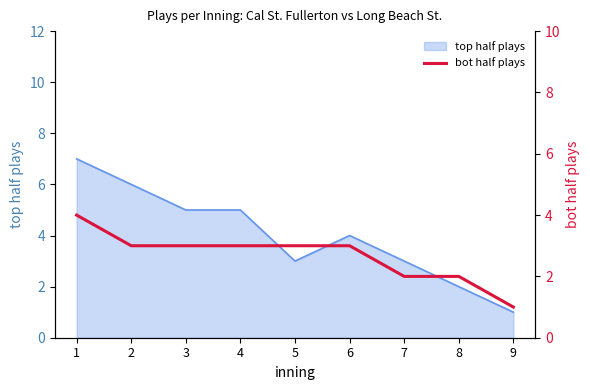

Where is the data nearest to the value 2?

7